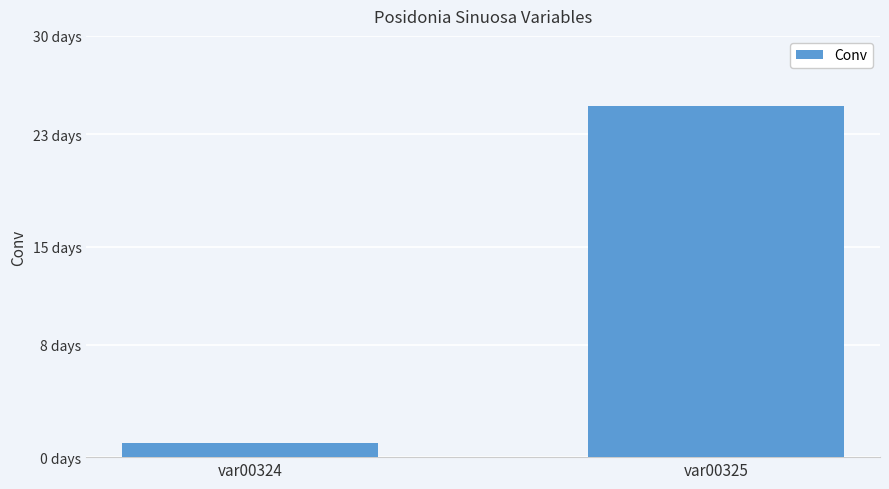

Does the chart contain any negative values?

No